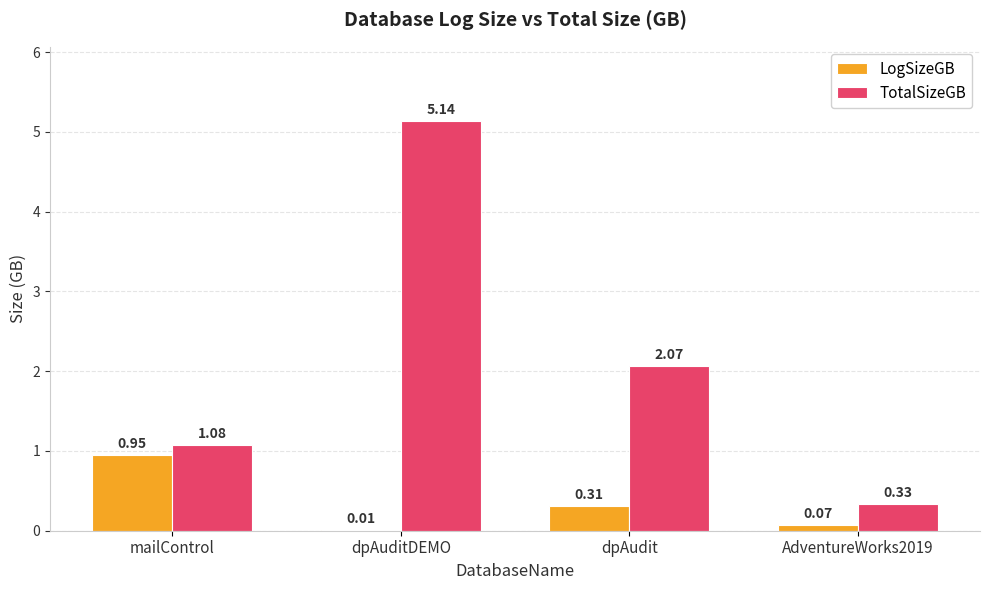

What is the sum of all LogSizeGB values?

1.3